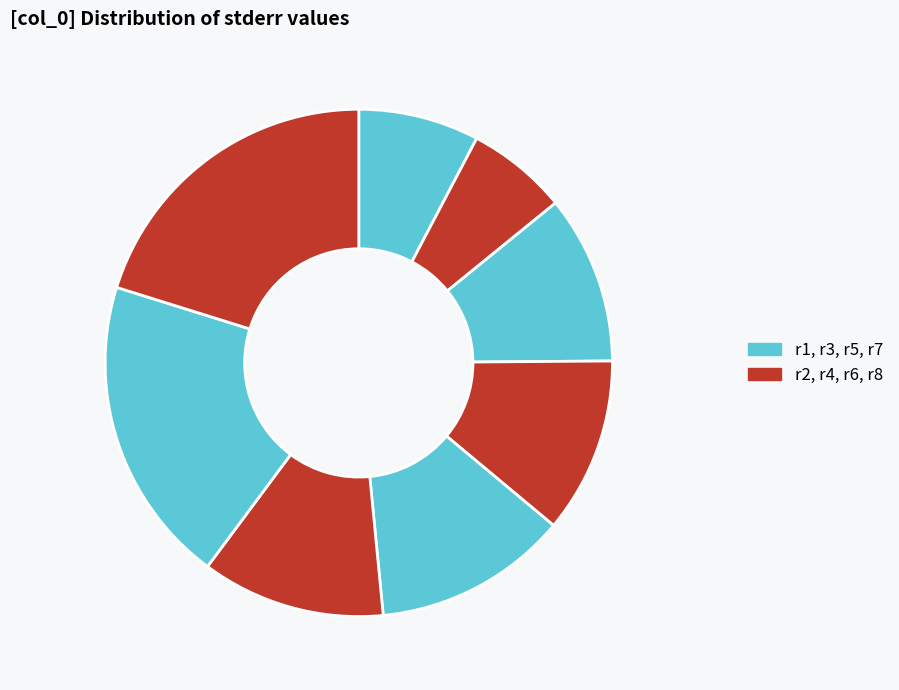

Count the number of slices in the pie.

8